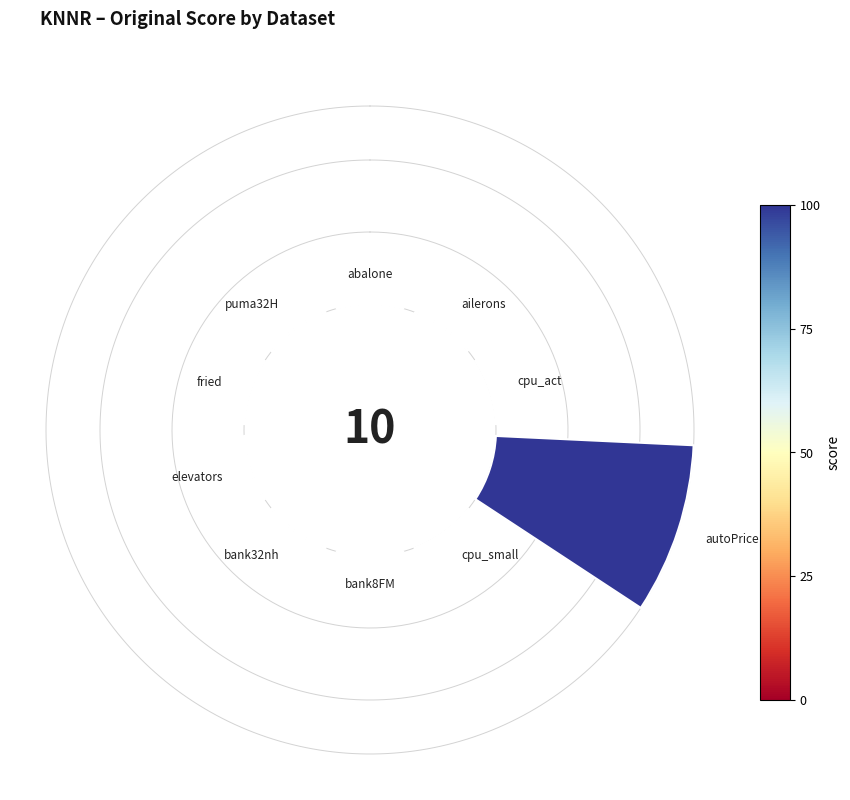

To the nearest percent, what is the difference between the largest and smallest slice percentages?

99%